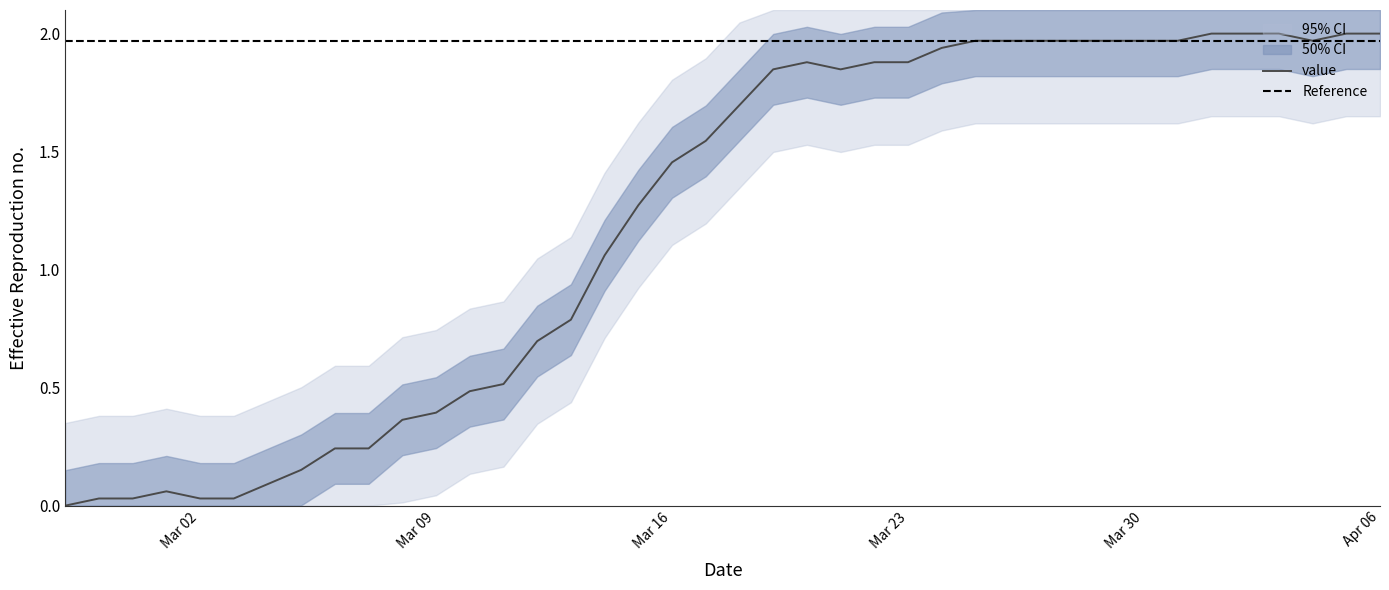

What is the greatest value displayed?

2.0